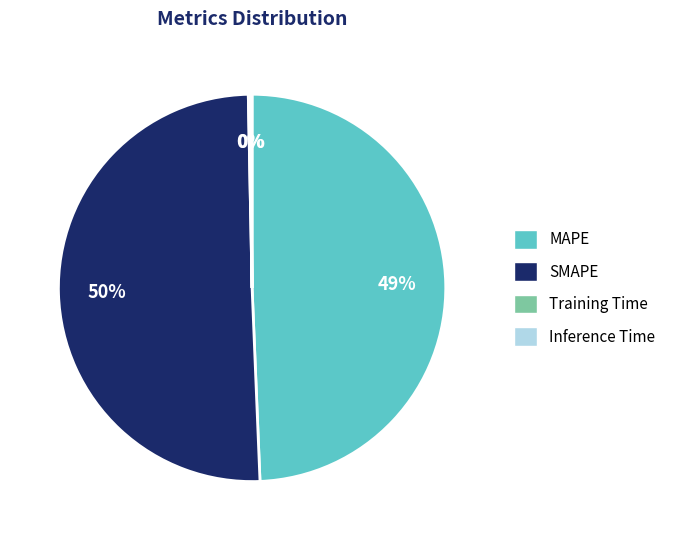

What is the largest slice in the pie chart?

SMAPE